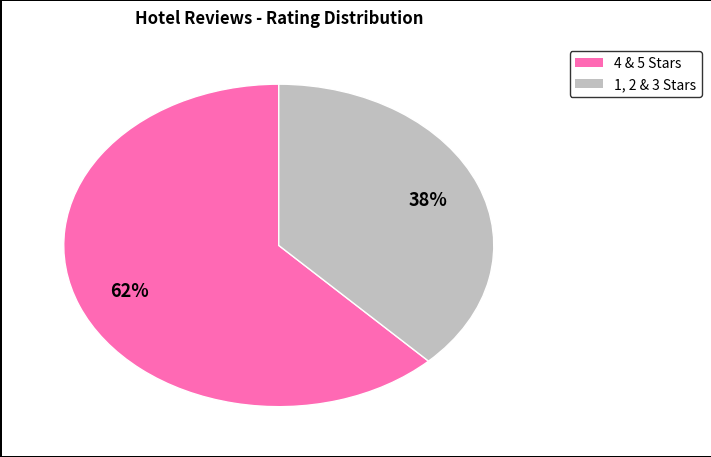

Does any single category account for the majority?

Yes